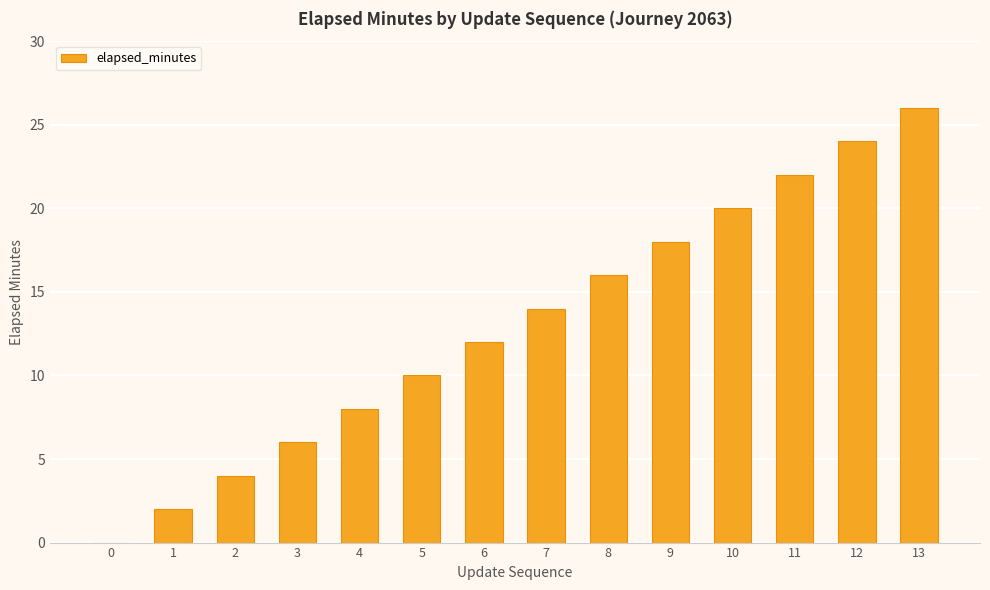

What is the sum of the values at 6 and 3?

18